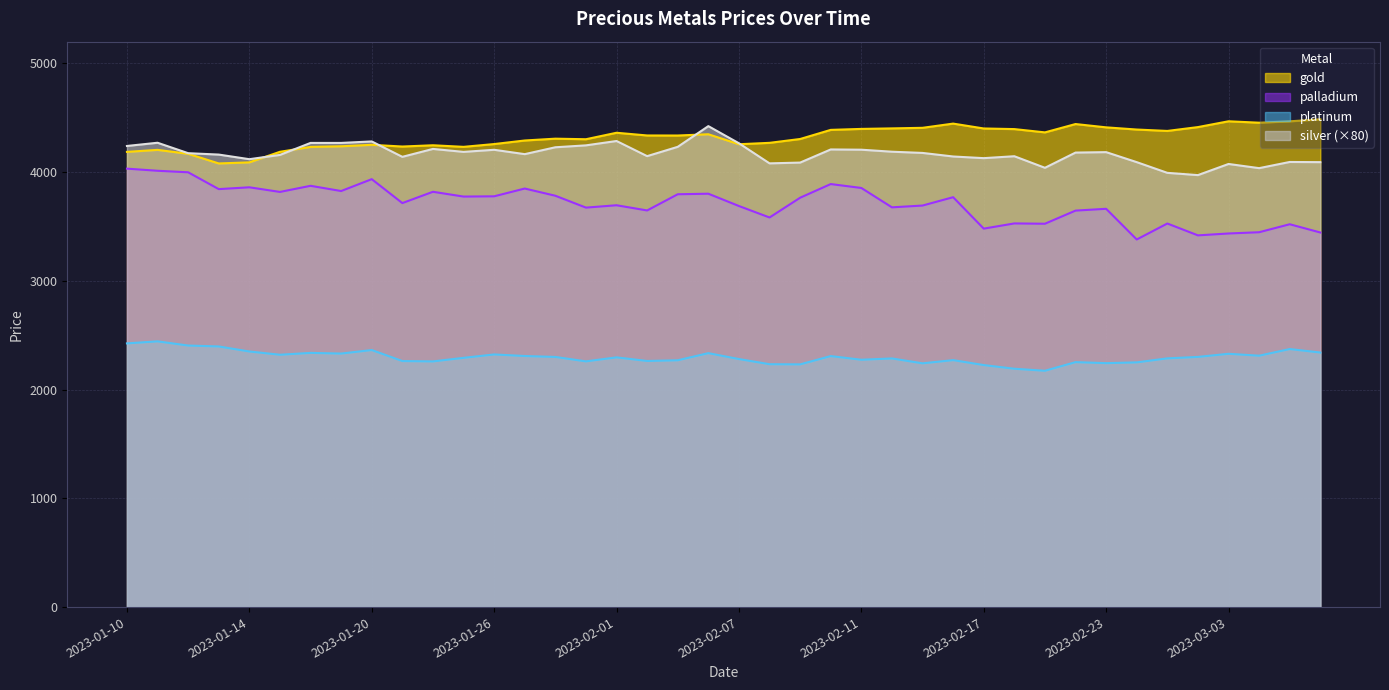

Which has a higher value, 2023-01-27 or 2023-02-18?

2023-02-18